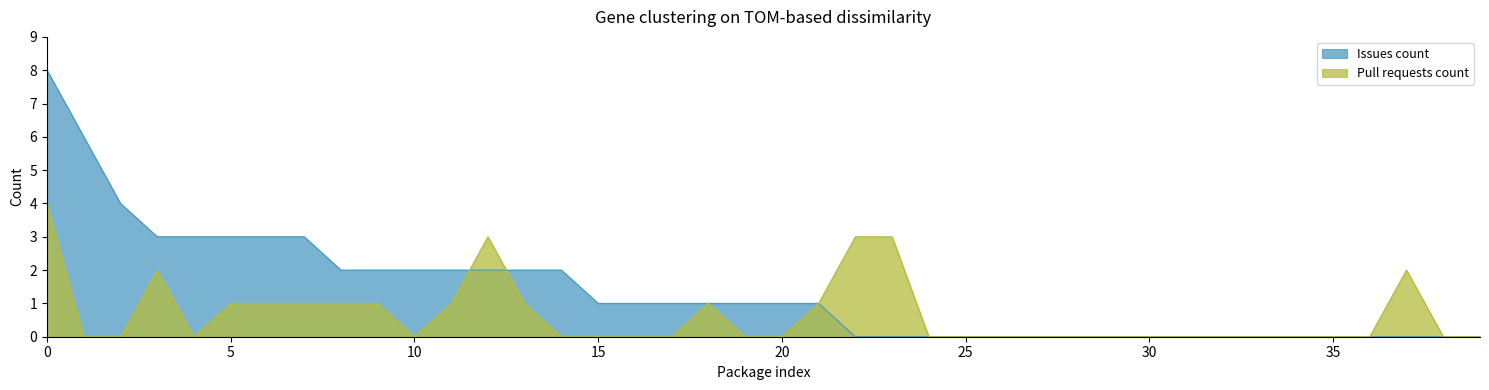

The Issues count series shows 4 at 35. True or false?

False